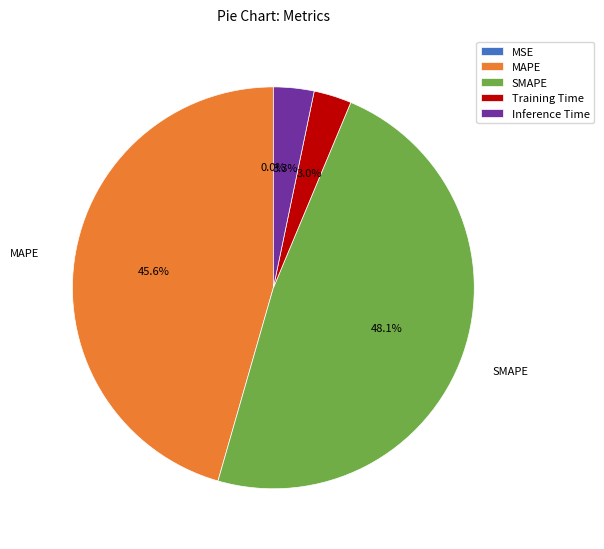

Does SMAPE represent more than half of the total?

No